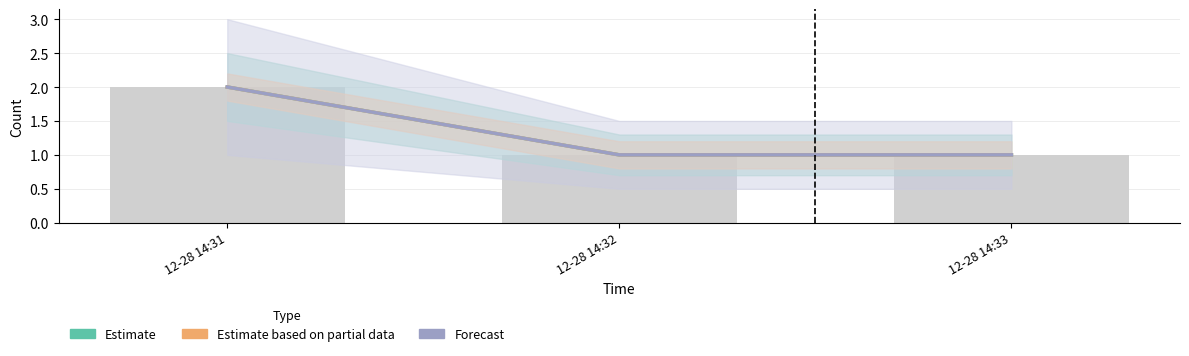

True or false: Forecast has a value of 2 at 12-28 14:31.

True